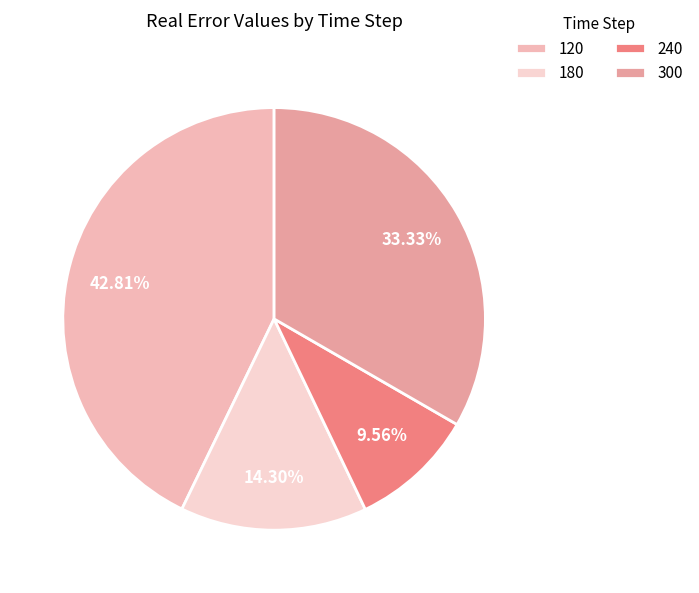

To the nearest percent, what percentage of the pie is 120?

43%